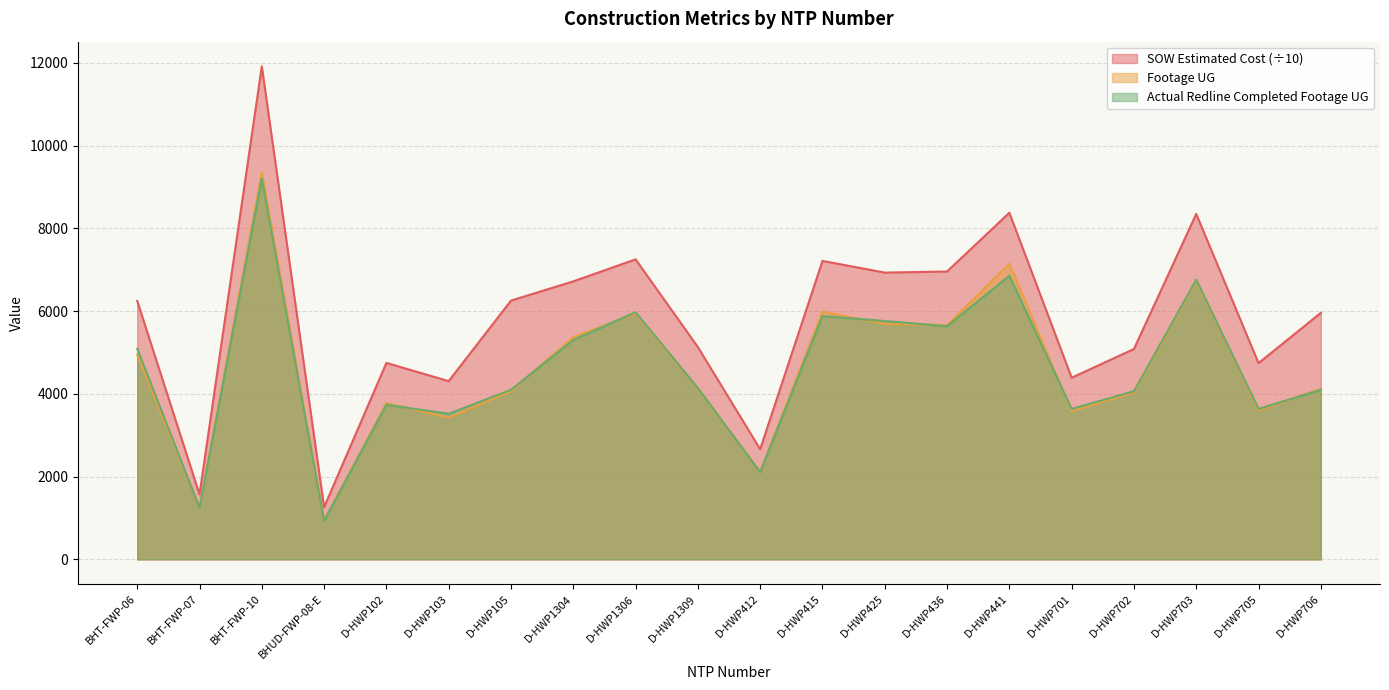

What is the sum of the SOW Estimated Cost values at D-HWP705 and D-HWP706?

10697.6